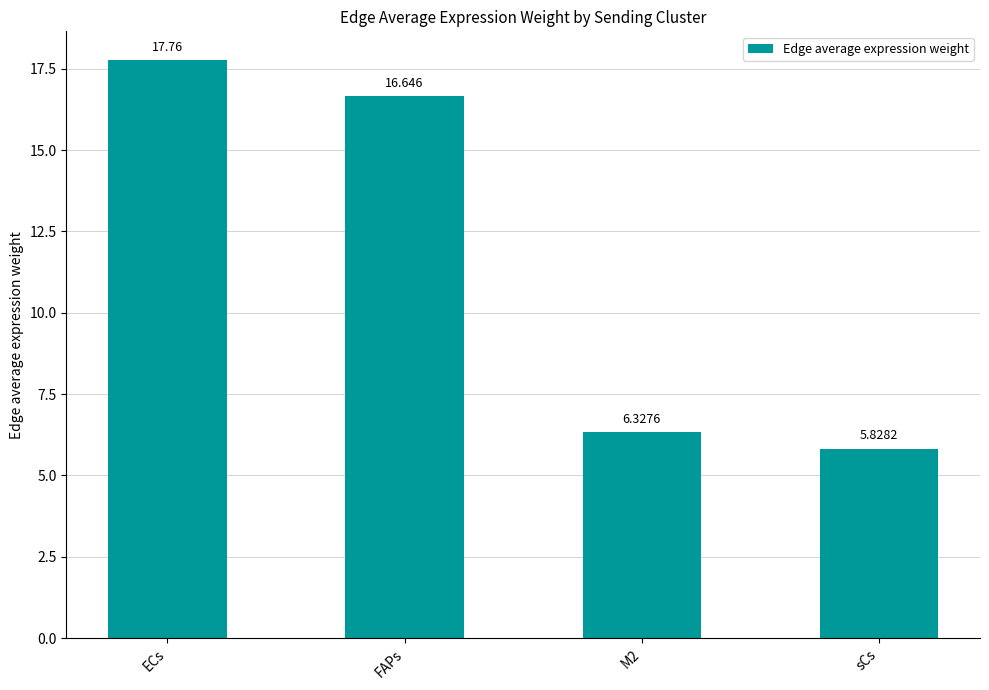

Where does the data first go above 16?

ECs